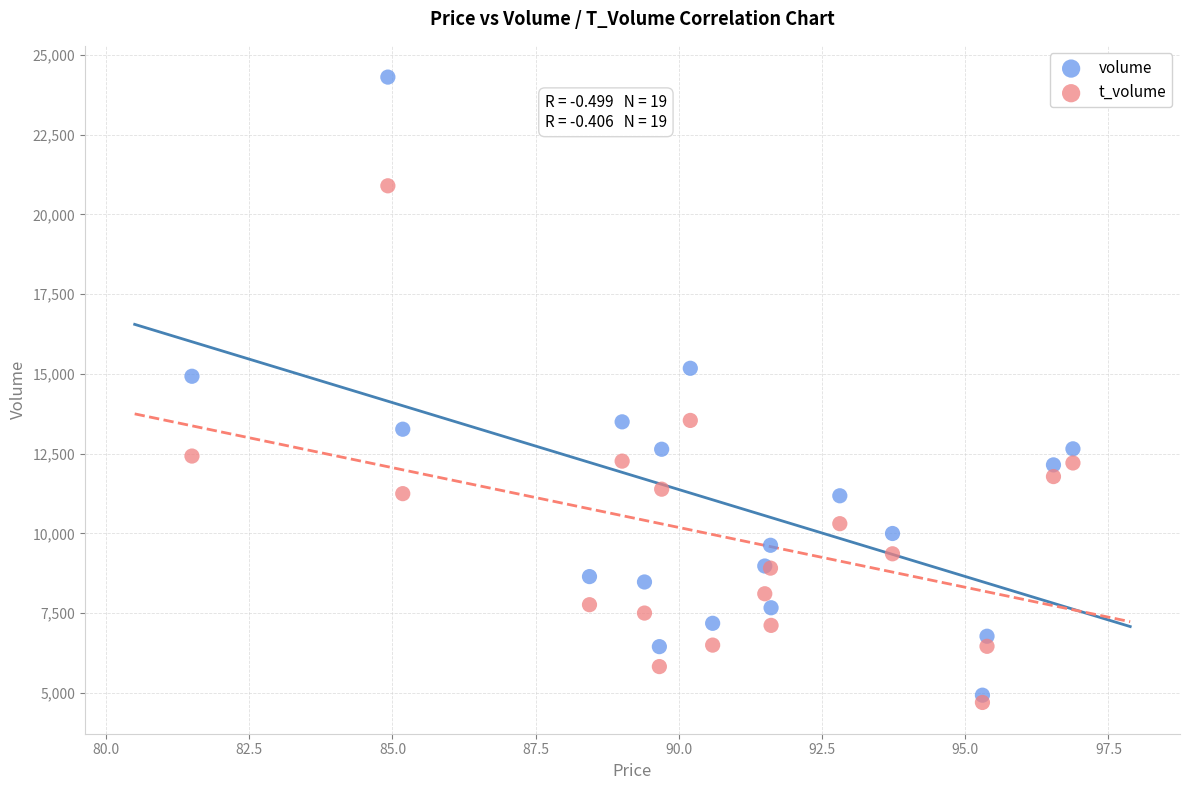

Which series has the widest spread of Y values?

volume